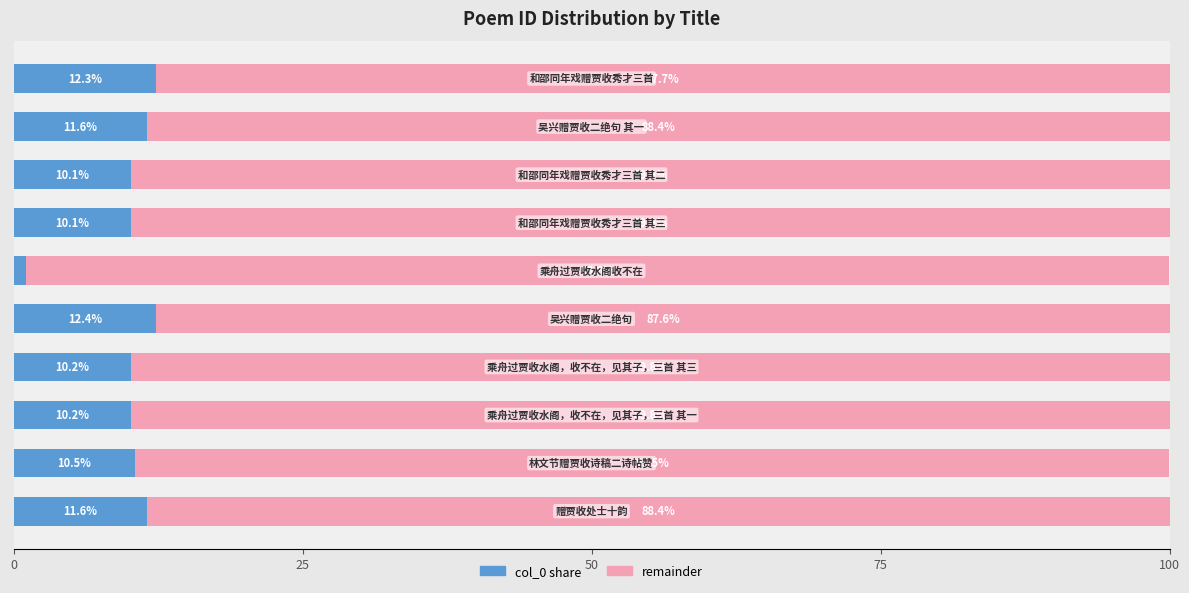

How many series are shown in this chart?

2